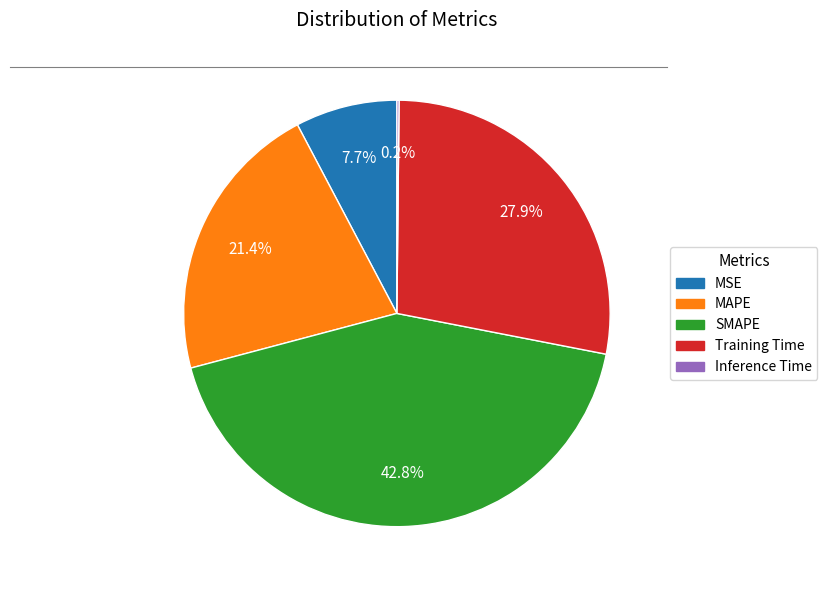

Do MSE and Training Time together represent more than half of the pie?

No